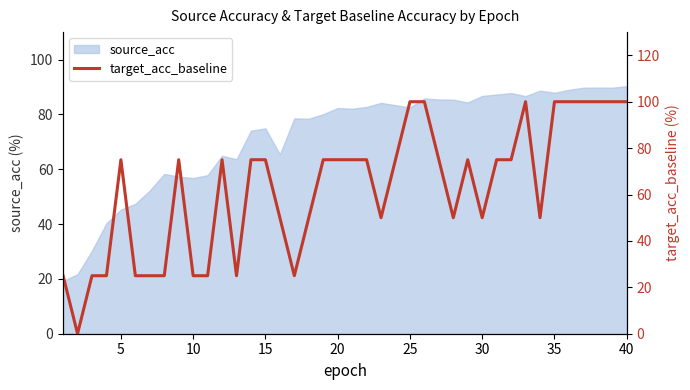

What is the highest value of the source_acc series?

90.3